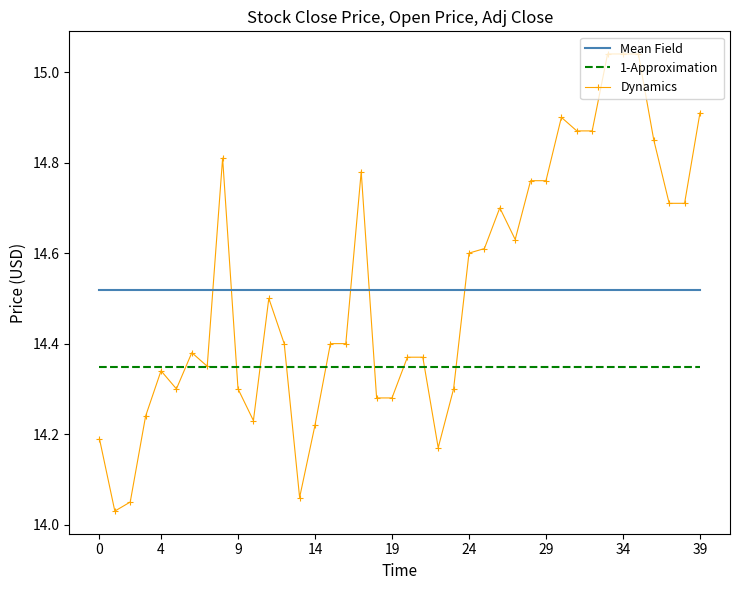

Which series has the largest range (max minus min)?

Dynamics